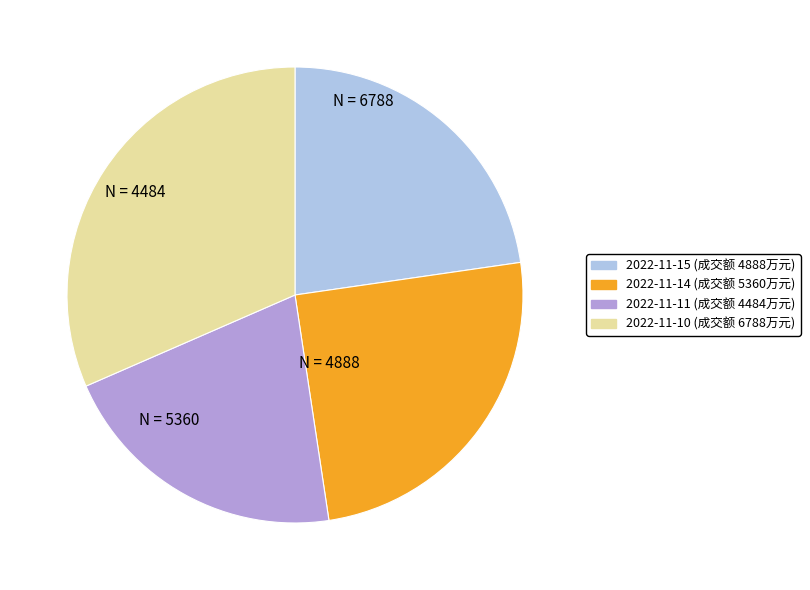

Is there any slice that represents more than half of the pie?

No